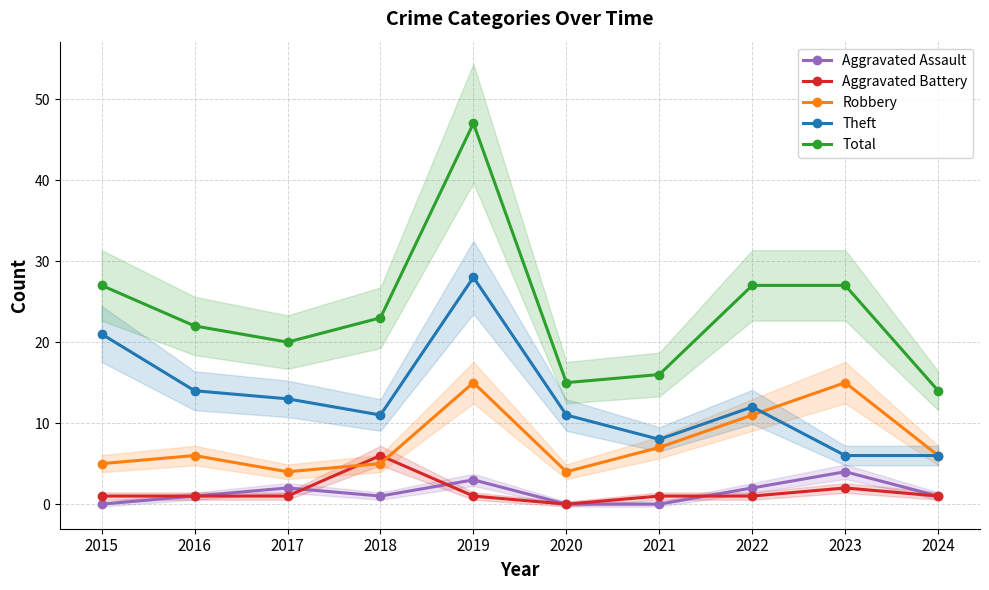

Where does the Aggravated Battery series first go above 1?

2018